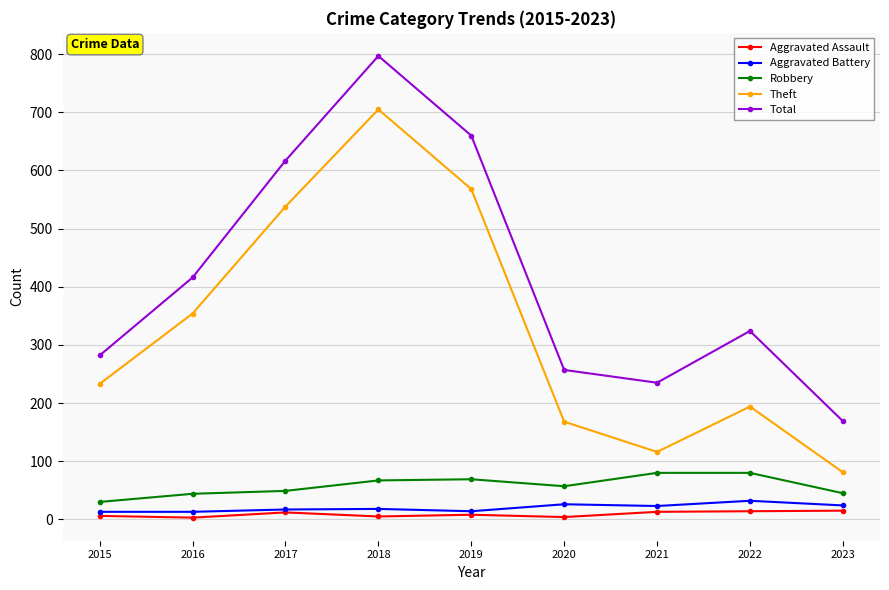

Is the value of Aggravated Battery at 2020 greater than the value of Robbery at 2023?

No